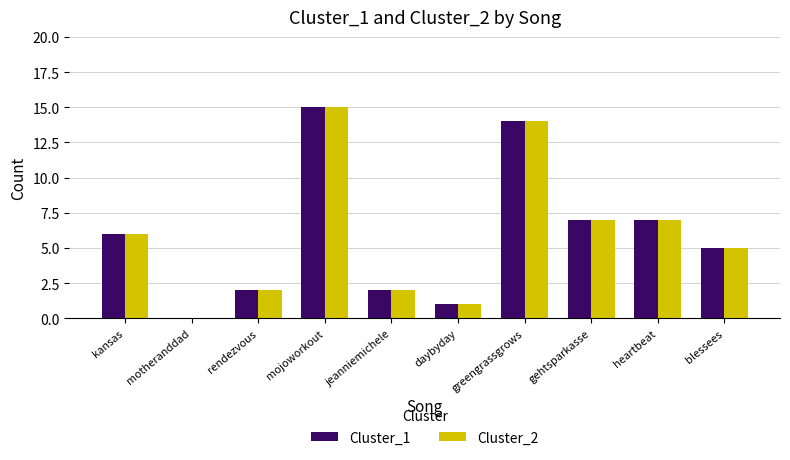

What is the total value across all series at rendezvous?

4